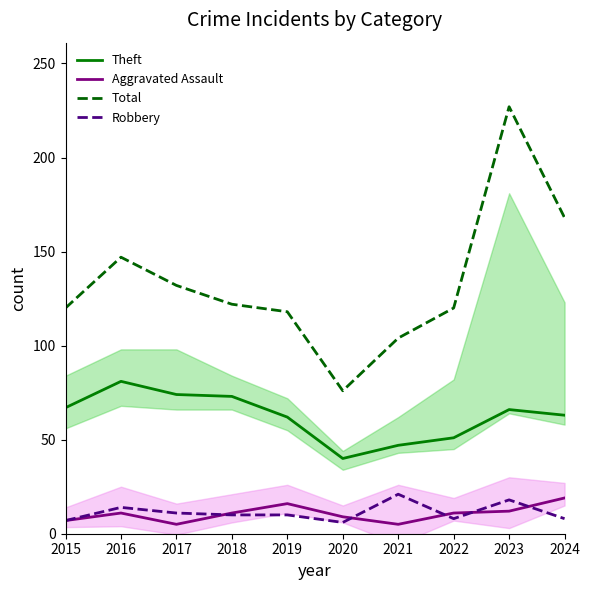

What is the total value across all series at 2016?

253